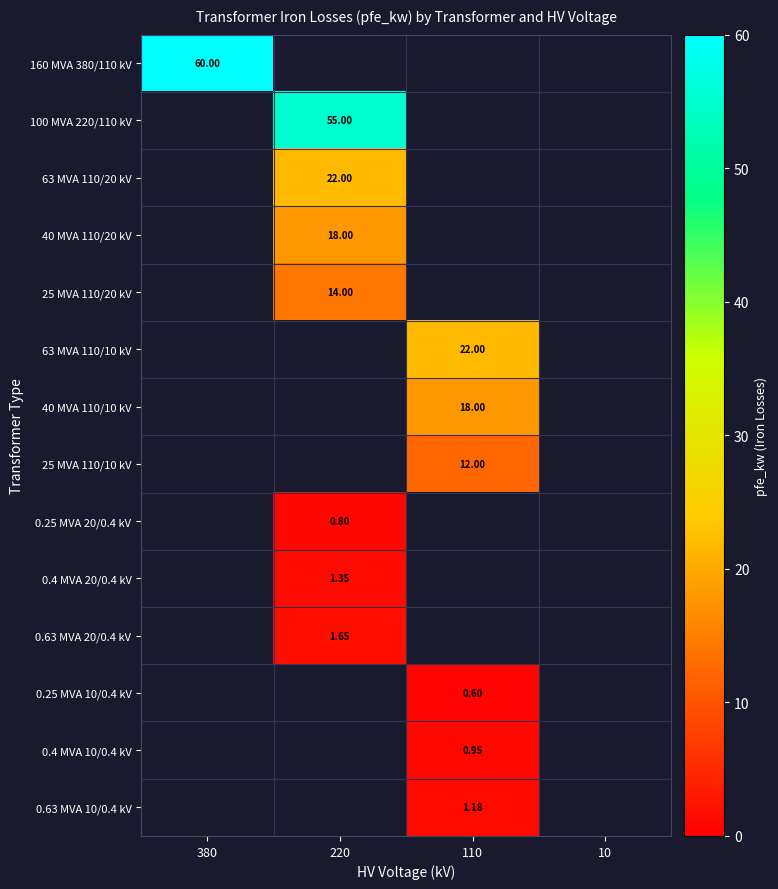

True or false: 40 MVA 110/10 kV has a value of 28.0 at 110.

False